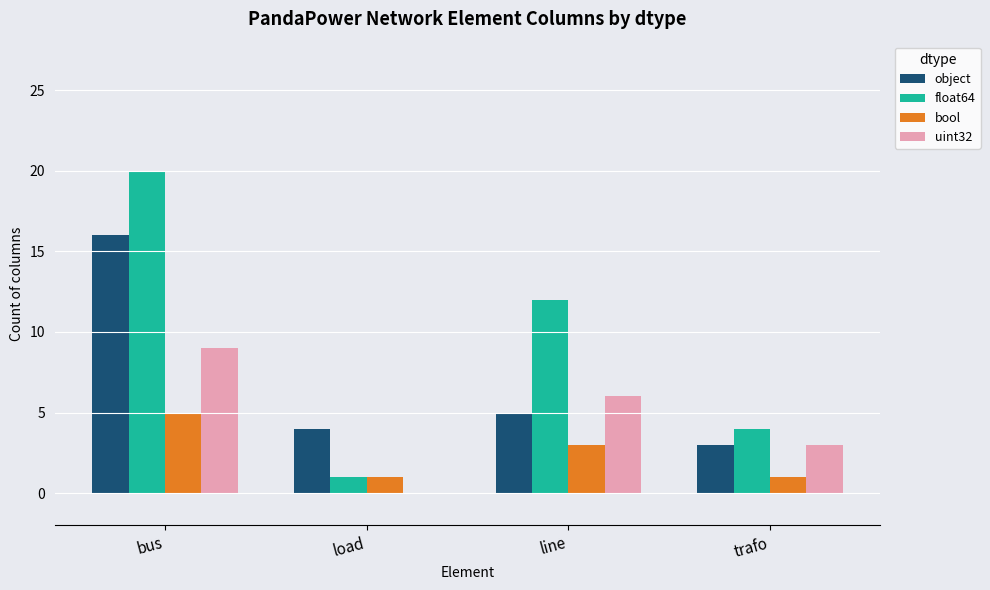

At which label is float64 closest to 10?

line